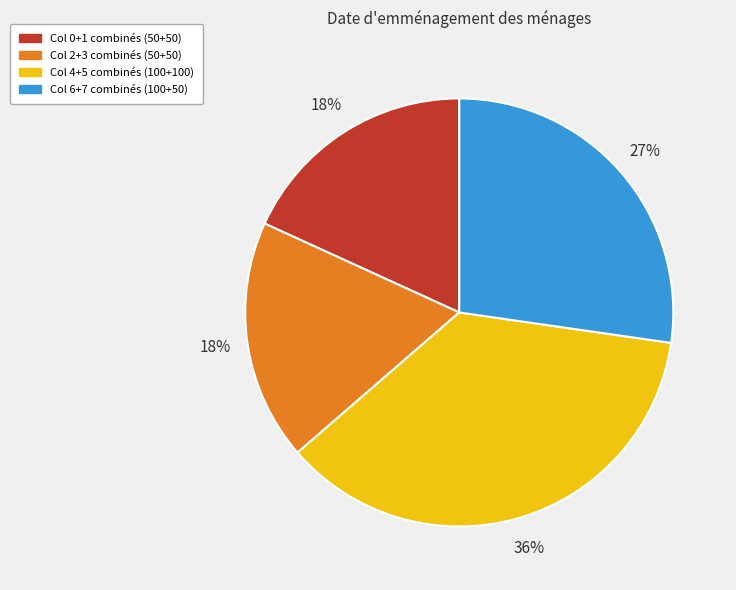

What is the largest slice in the pie chart?

Col 4+5 combinés (100+100)